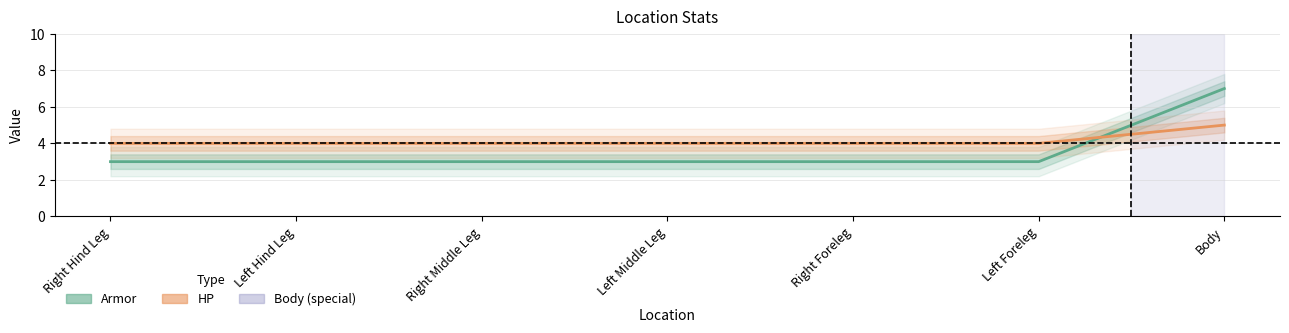

What is the total value across all series at Left Middle Leg?

7